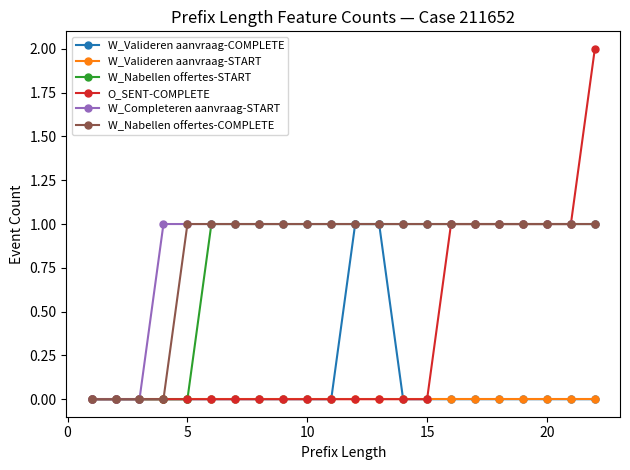

Which series has the widest spread of values?

O_SENT-COMPLETE